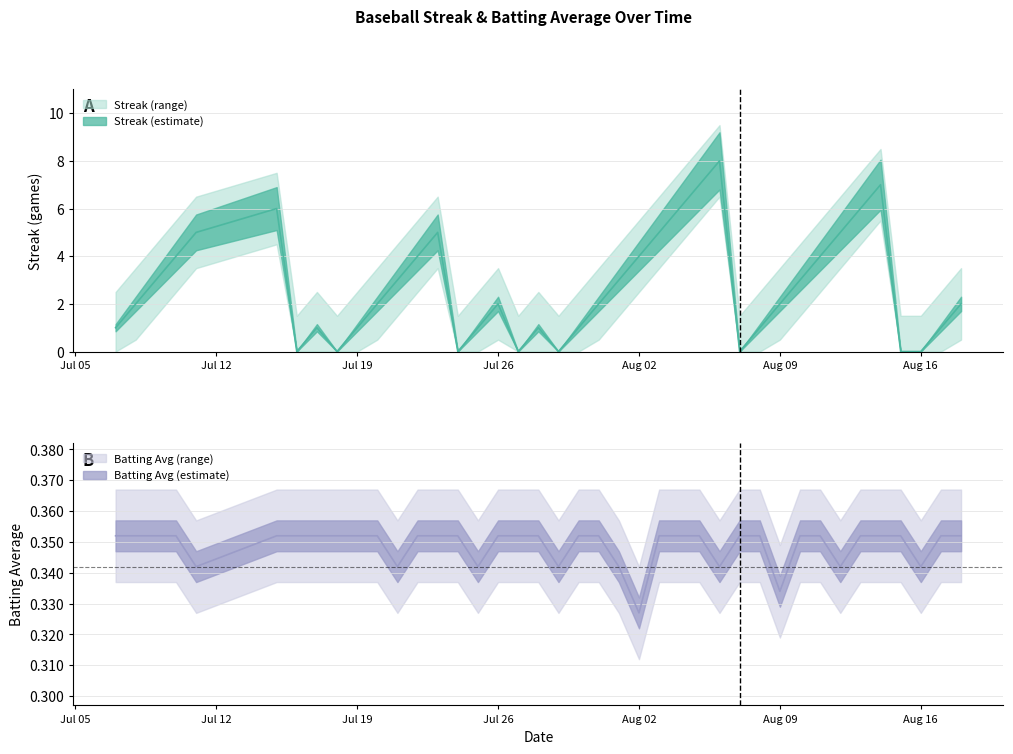

Which series ends up on top after the final intersection of Batting Average1 and Streak?

Streak